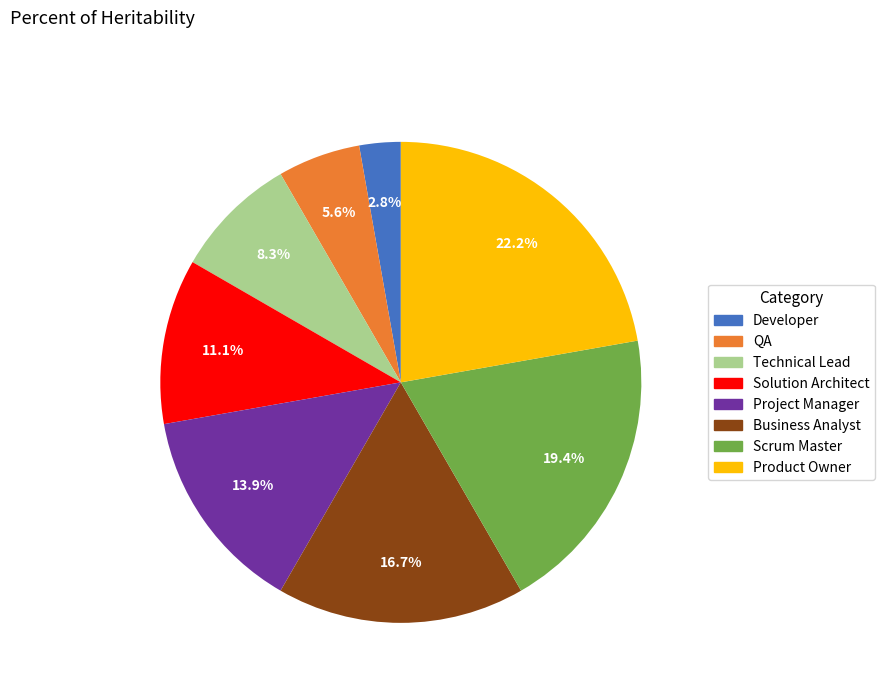

What percentage is the Solution Architect slice, to the nearest percent?

11%